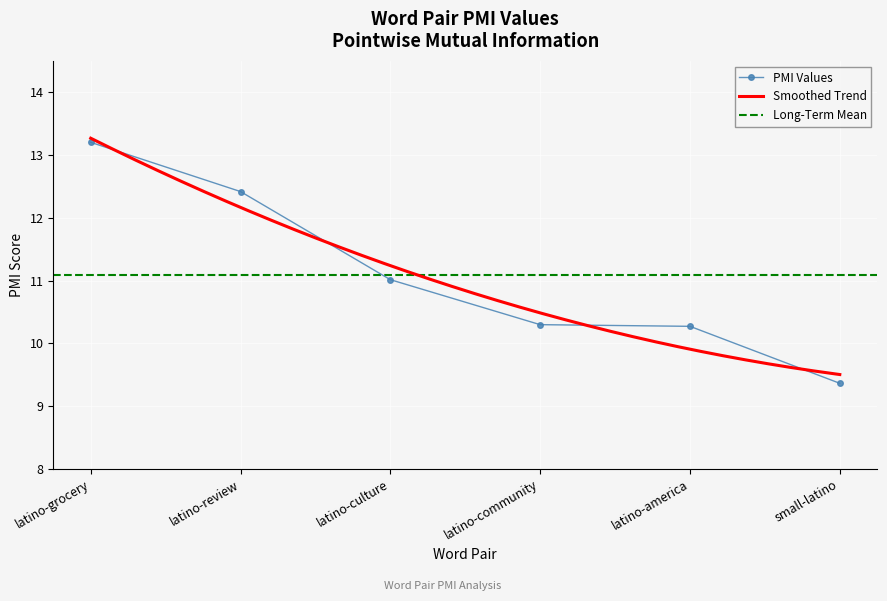

Which category has the lowest value across all series?

small-latino